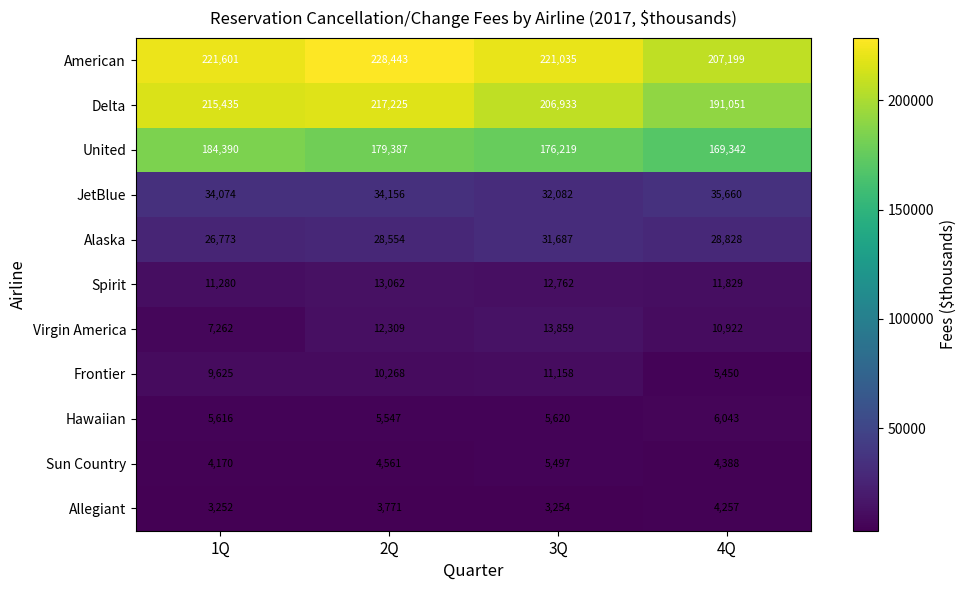

What is the difference between the maximum and minimum values in the Alaska series?

4914